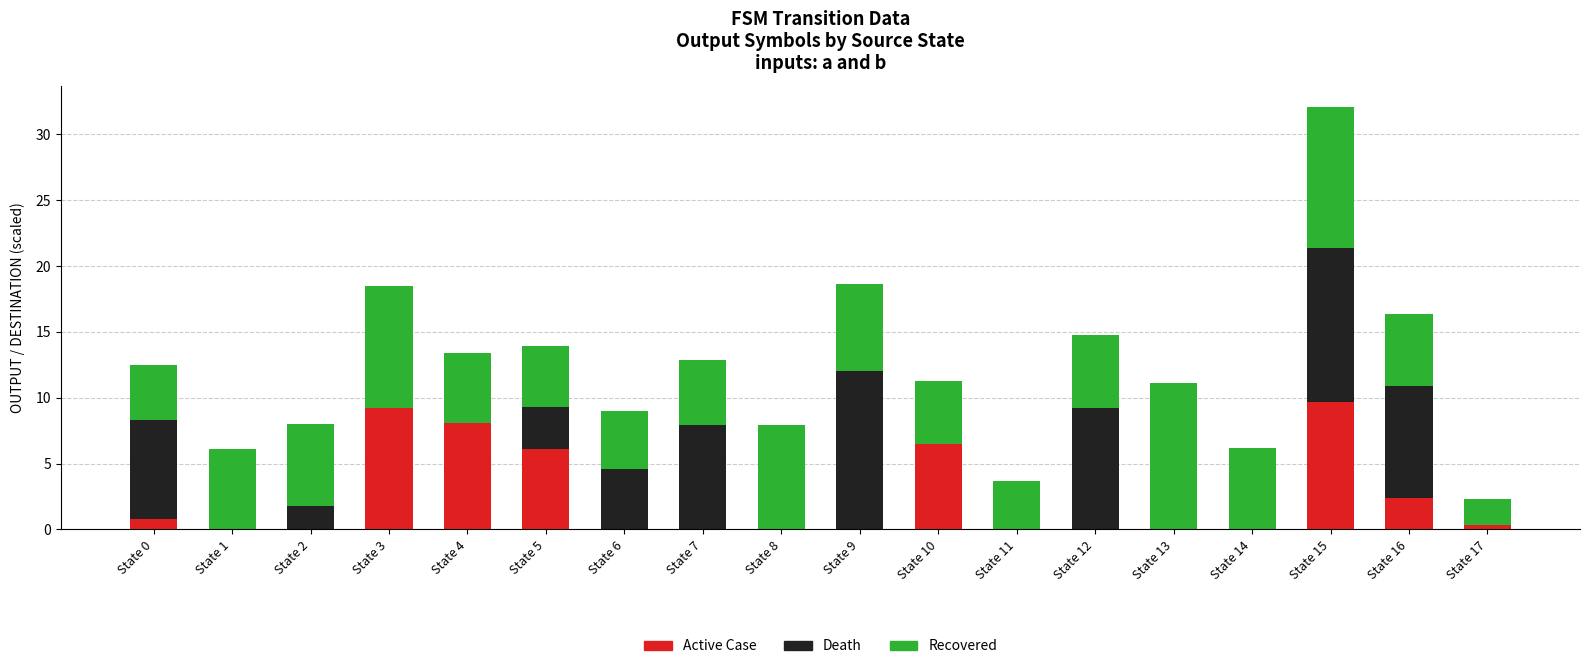

At which category is the sum across all series the highest?

State 15